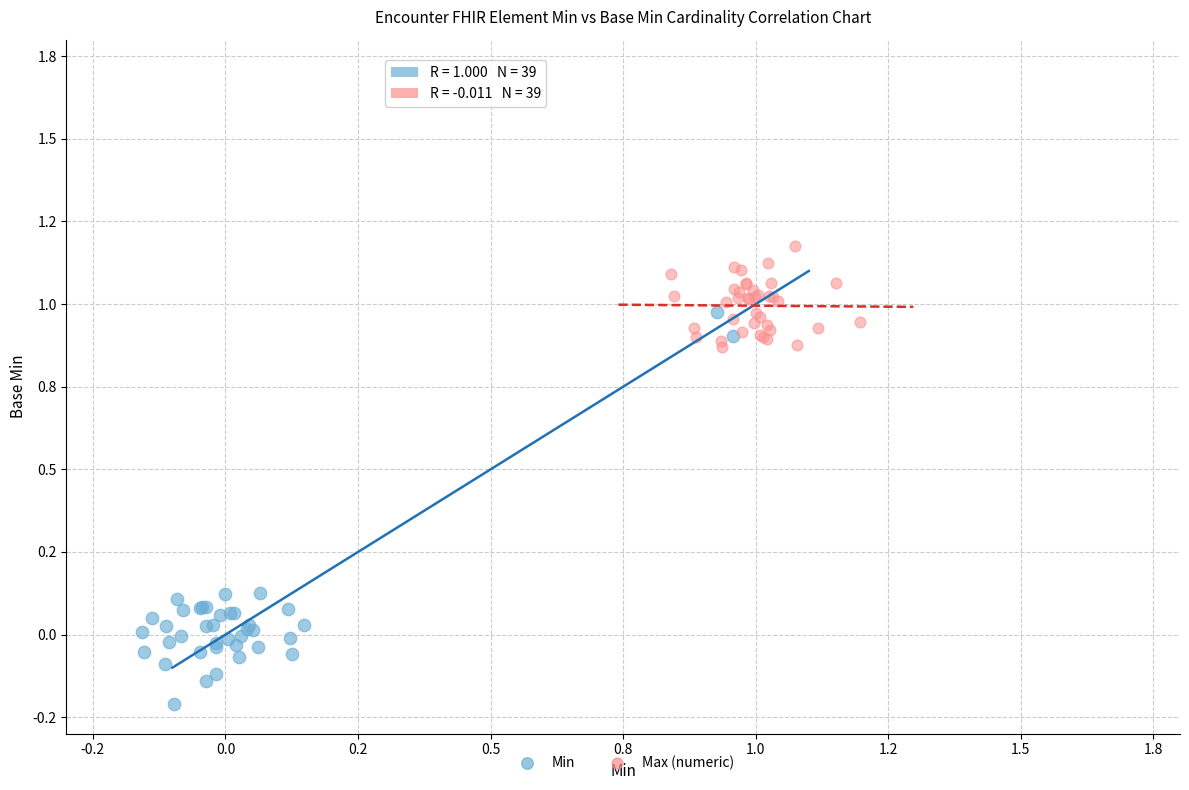

Which series reaches the minimum Y coordinate?

Min